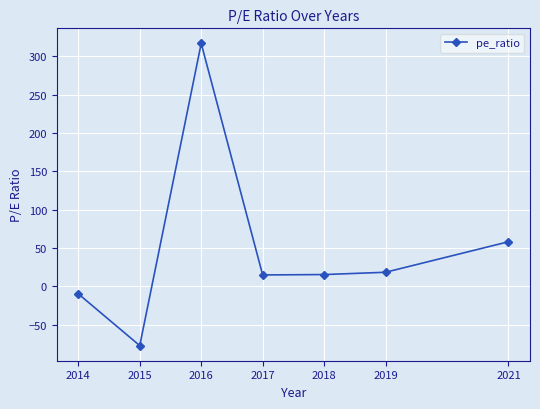

The chart shows a value of 15.0 at 2017. True or false?

True